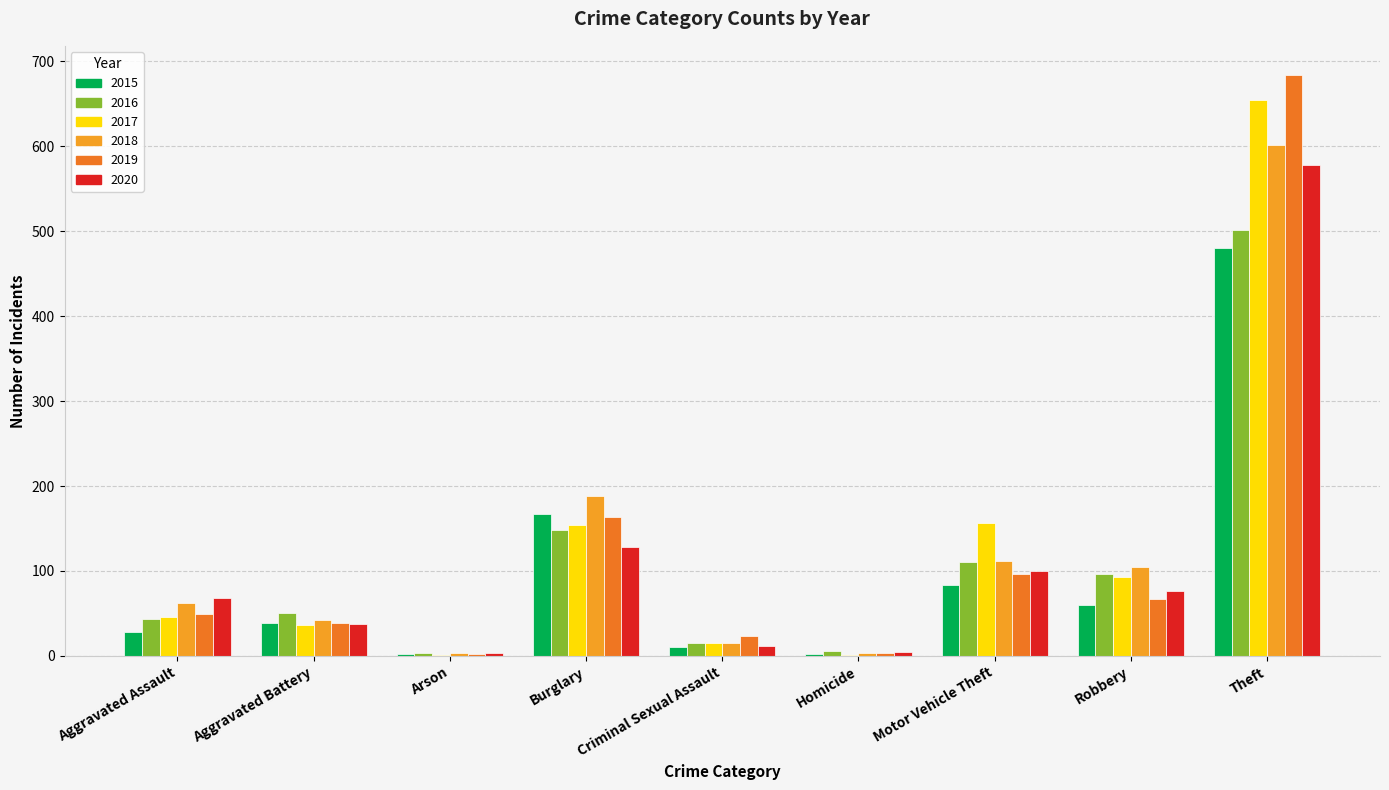

The value of 2018 at Robbery is 105. True or false?

True